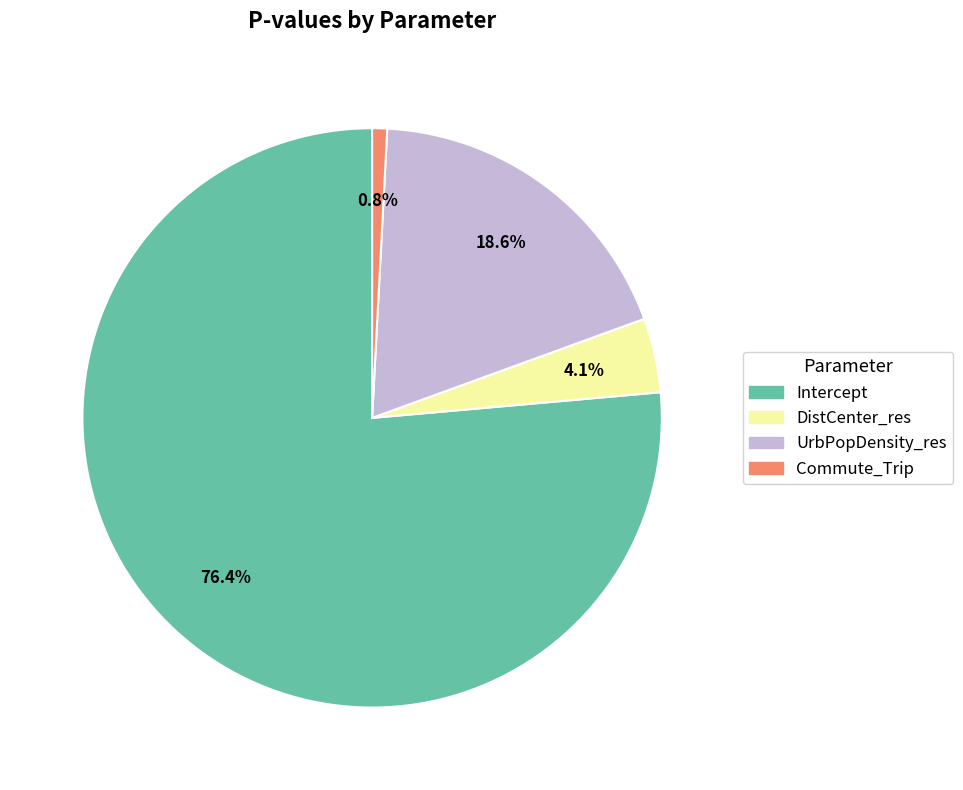

Which slice is the largest?

Intercept